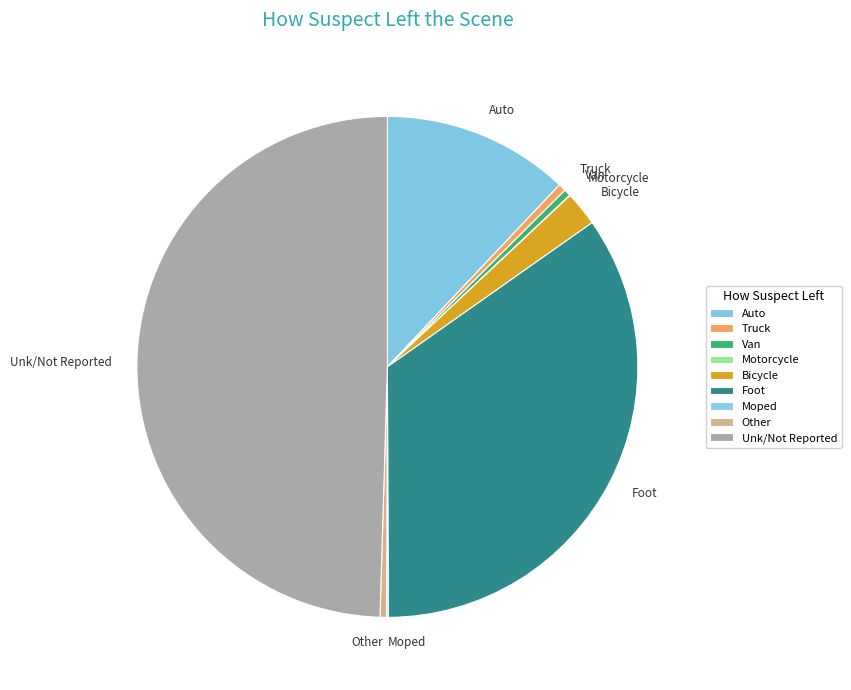

Is Truck the majority of the pie?

No